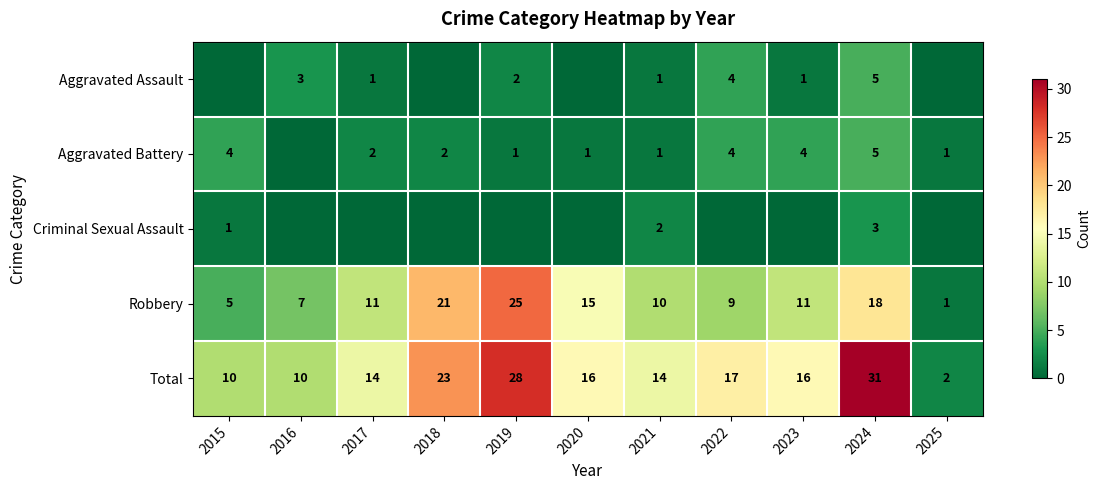

What is the difference between the highest and lowest values at 2023?

16